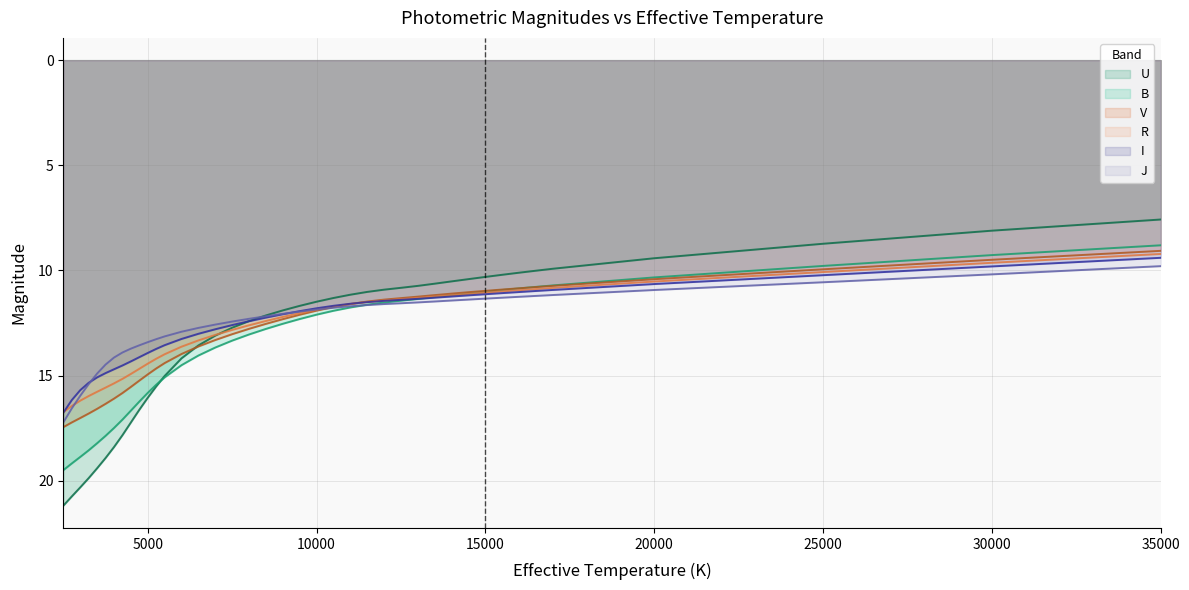

Does the chart display data point markers on the line(s)?

No